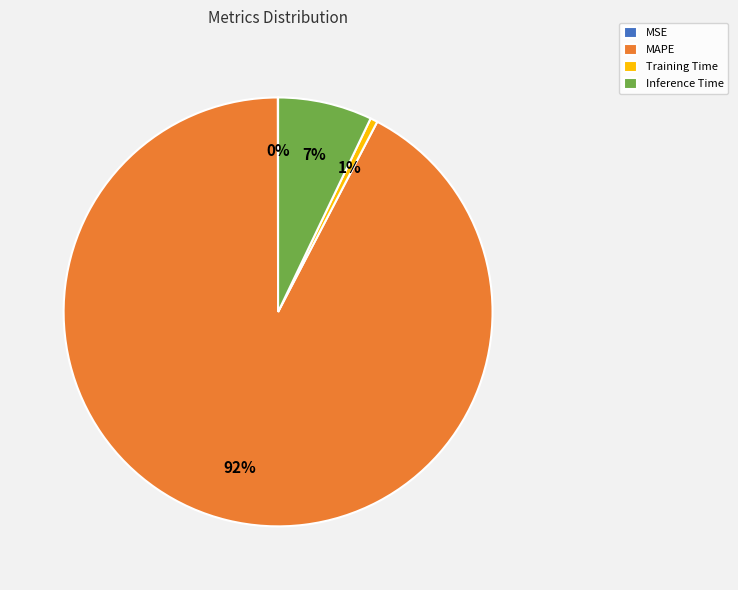

The Training Time slice represents 11% of the pie. True or false?

False